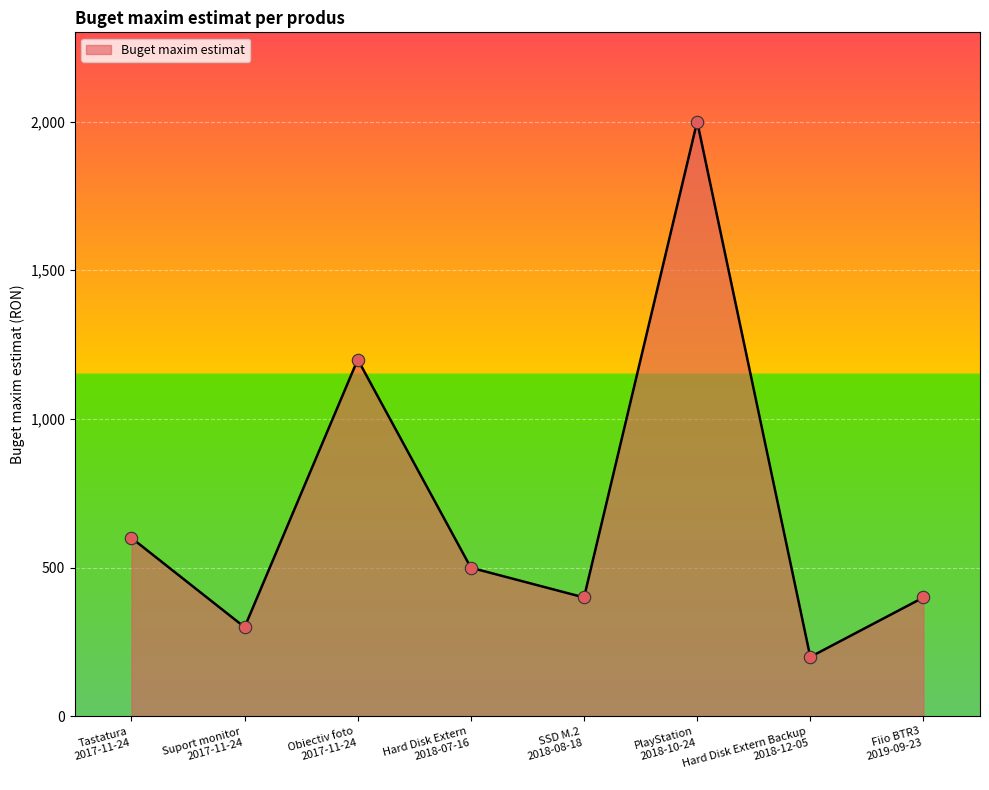

What is the change in value from Tastatura
2017-11-24 to Hard Disk Extern
2018-07-16?

-100